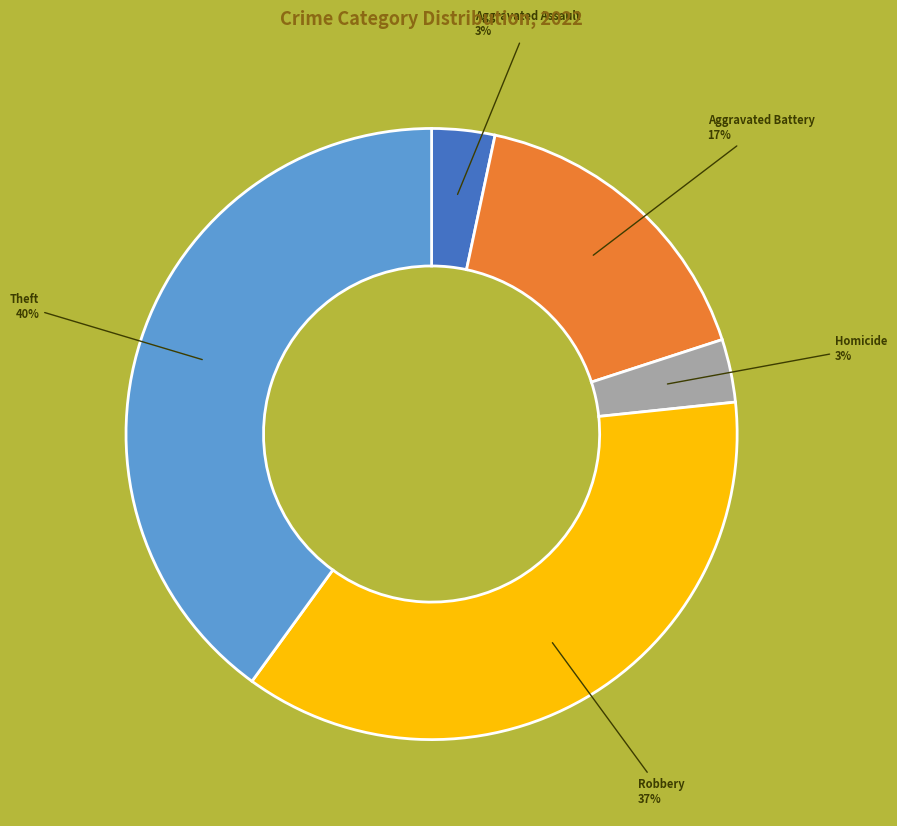

Is there a majority slice in this chart?

No